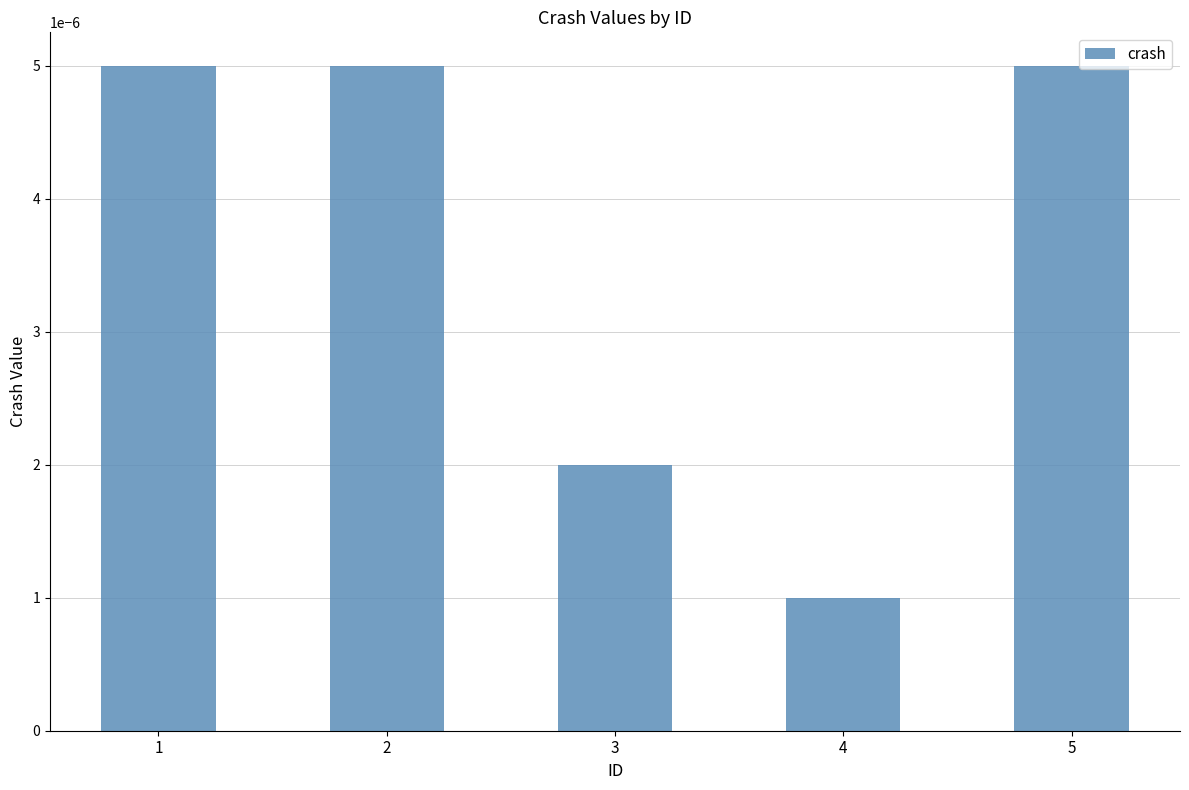

Where is the data nearest to the value 0?

4